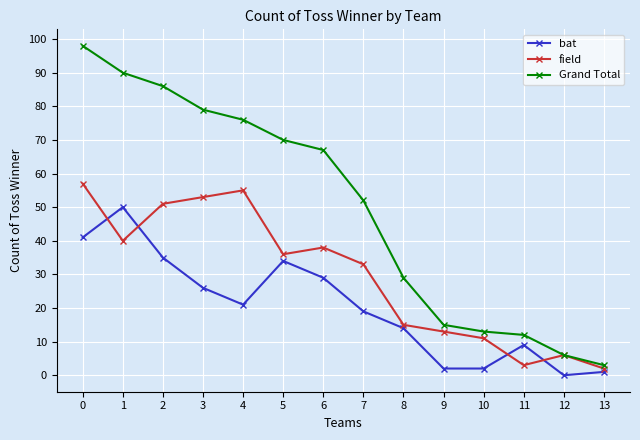

True or false: field has more than 2 points higher than both neighbors.

True